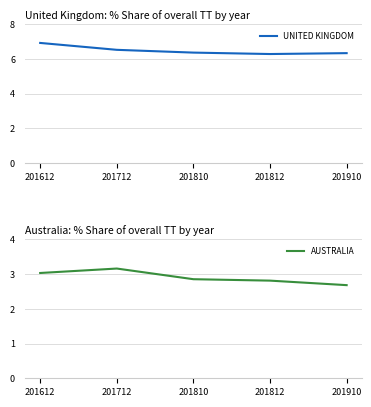

True or false: AUSTRALIA has more than 2 interior local peaks.

False